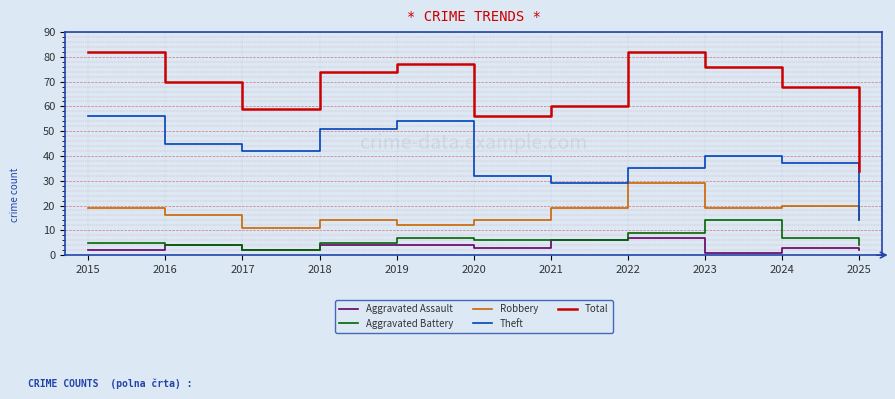

Where does the Robbery series first go above 16?

2015